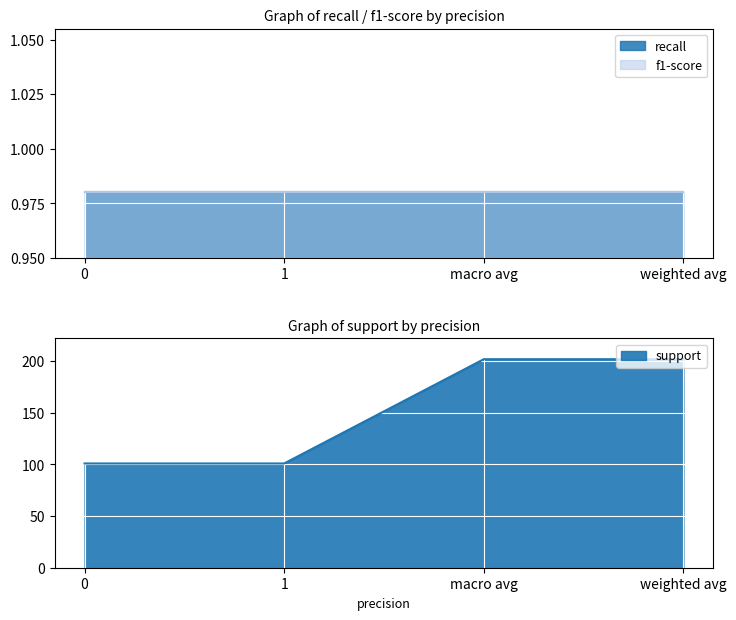

True or false: support and f1-score cross at least once.

False